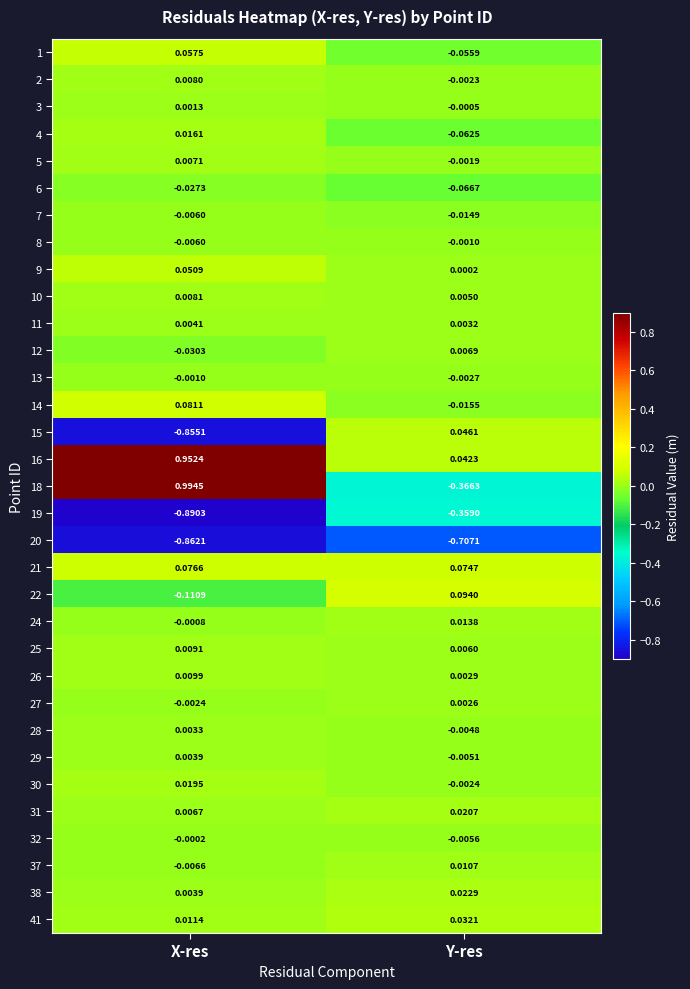

Which label corresponds to the largest value in the chart?

X-res